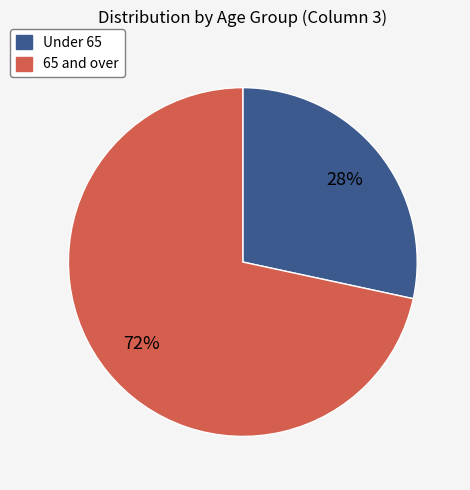

To the nearest percent, what is the average slice percentage?

50%